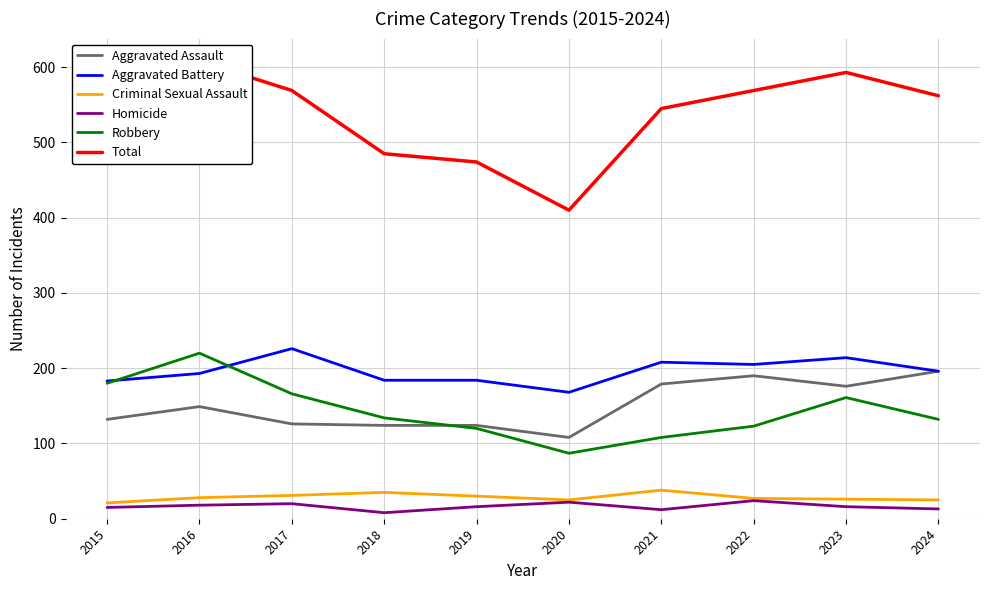

How many data points in Criminal Sexual Assault are less than 28?

5